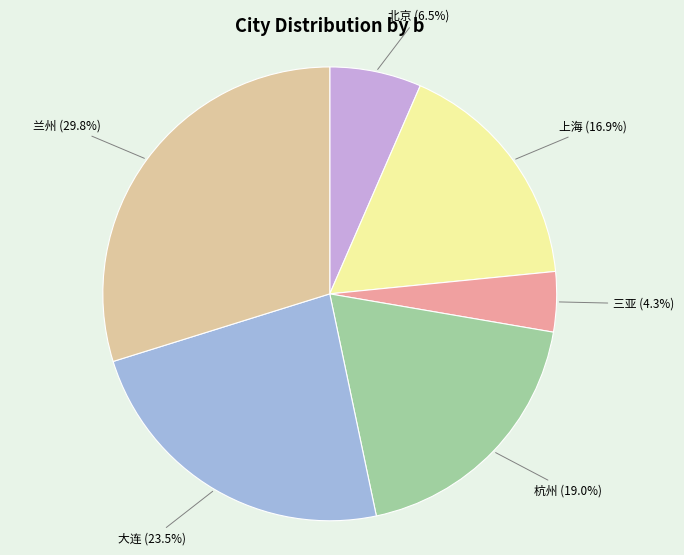

Is there any slice that represents more than half of the pie?

No